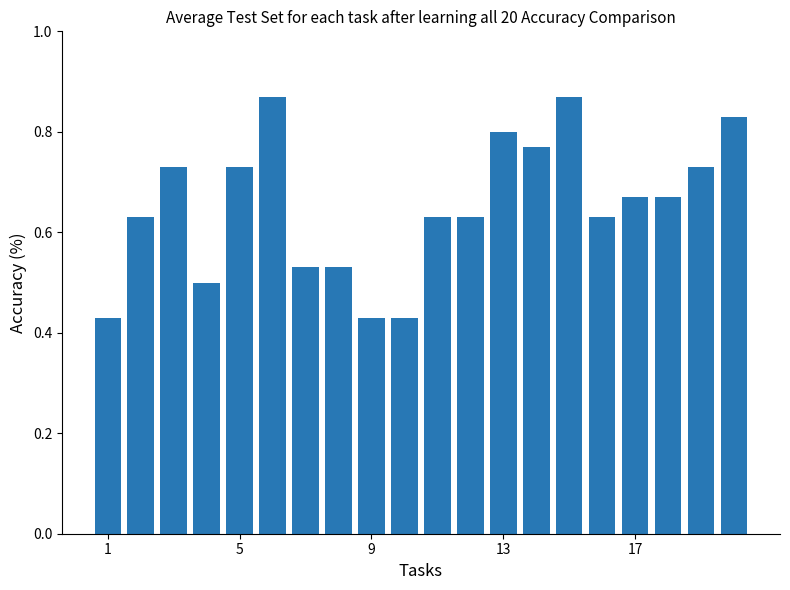

Does the chart contain any negative values?

No